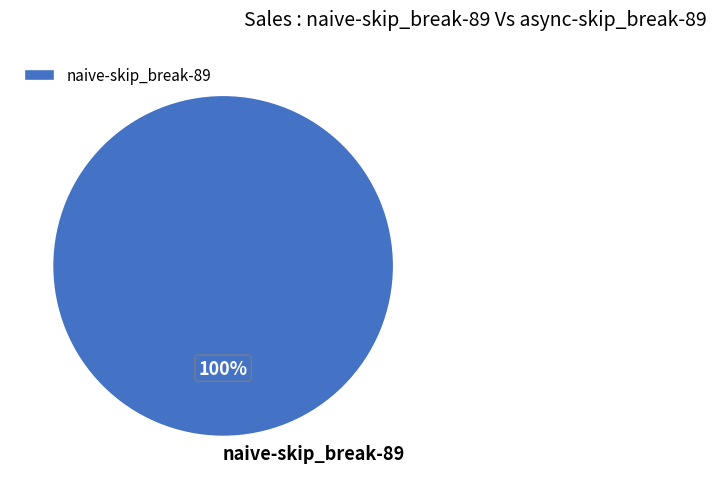

Does any single category account for the majority?

Yes